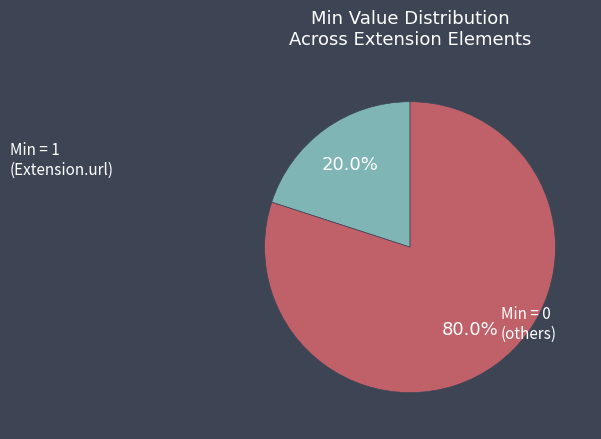

Does any single category account for the majority?

Yes